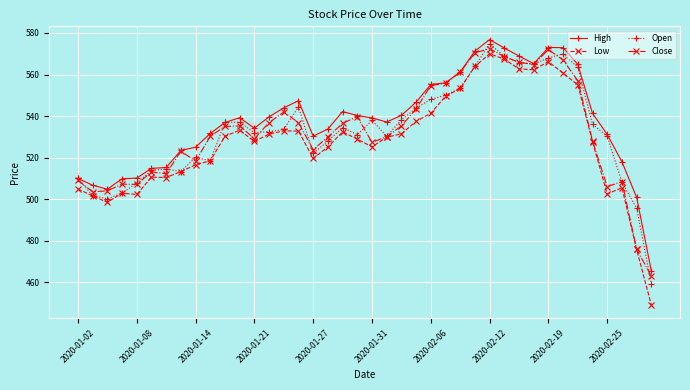

What is the value of the Open point at the 39th from the left?

495.6